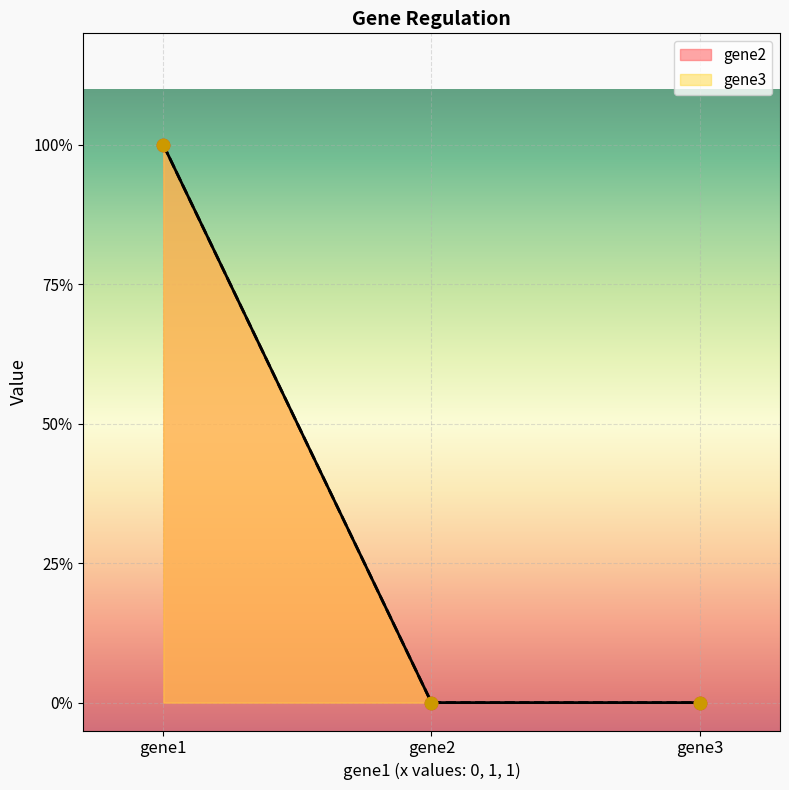

Which series has the widest spread of Y values?

gene2